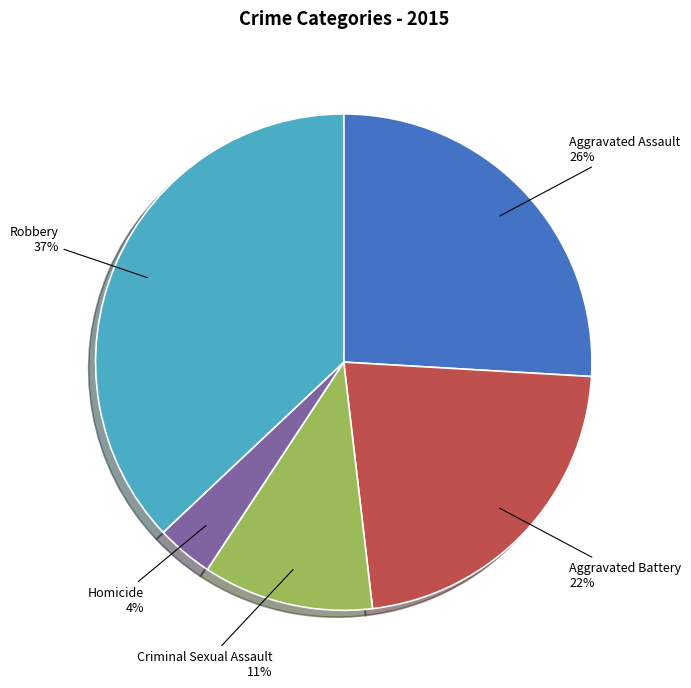

What percentage is the Robbery slice, to the nearest percent?

37%